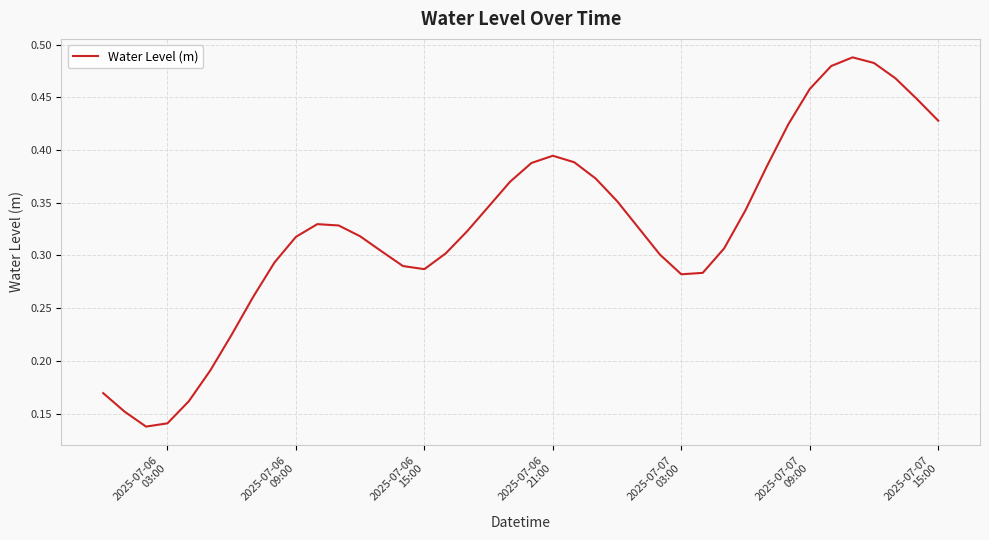

Does the chart have visible grid lines?

Yes